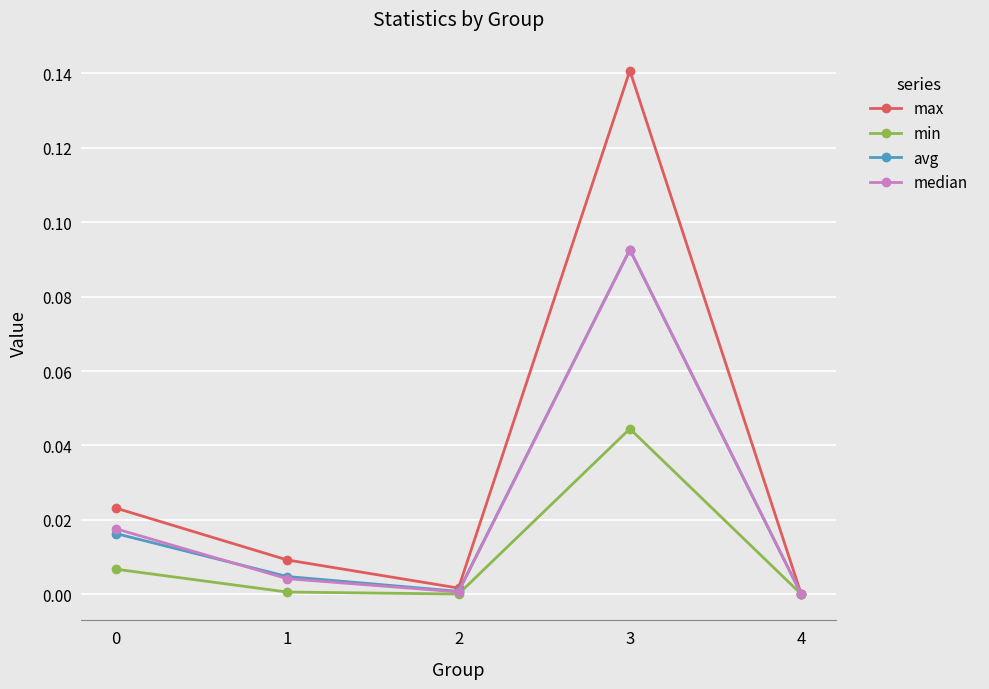

The value of avg at 3 is 0.2. True or false?

False